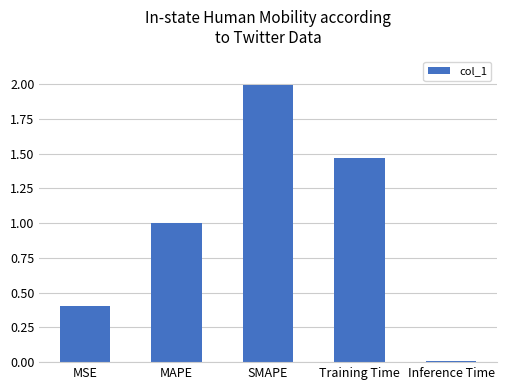

What is the average value?

1.0